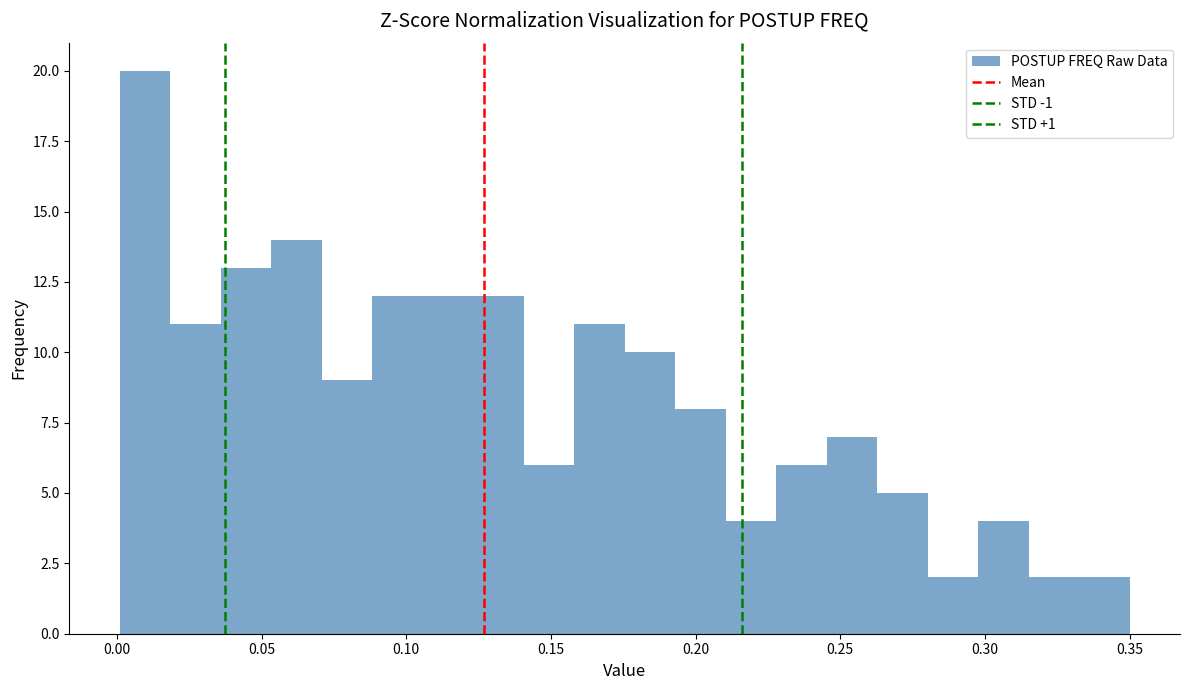

Around what value on the x-axis is the tallest bar? Give the approximate position of its centre, as read against the axis.

0.010